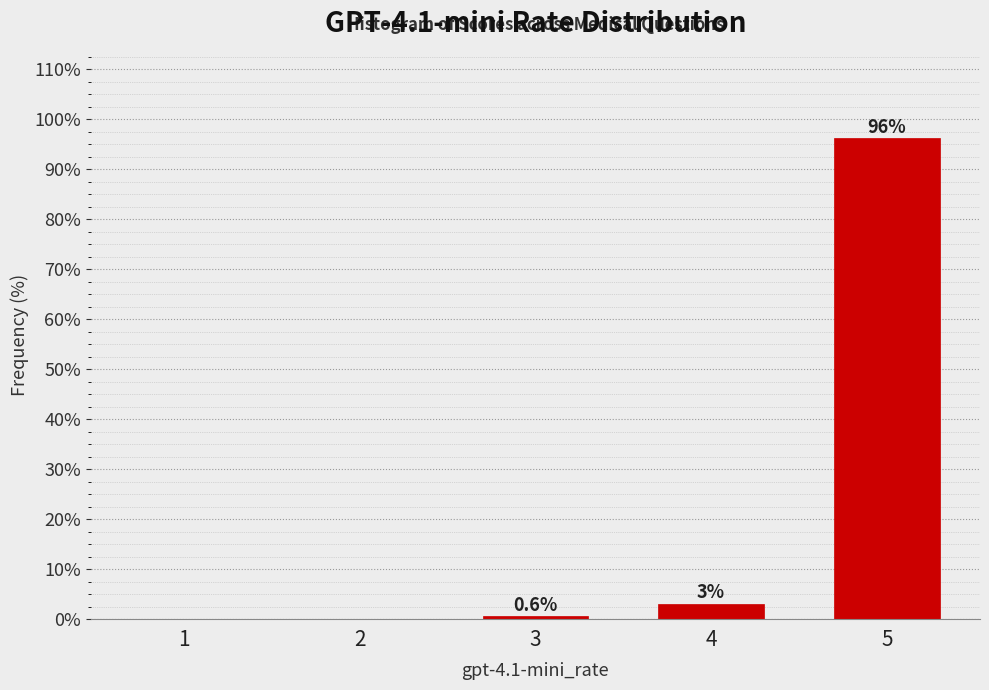

Which has a higher value, 3 or 5?

5